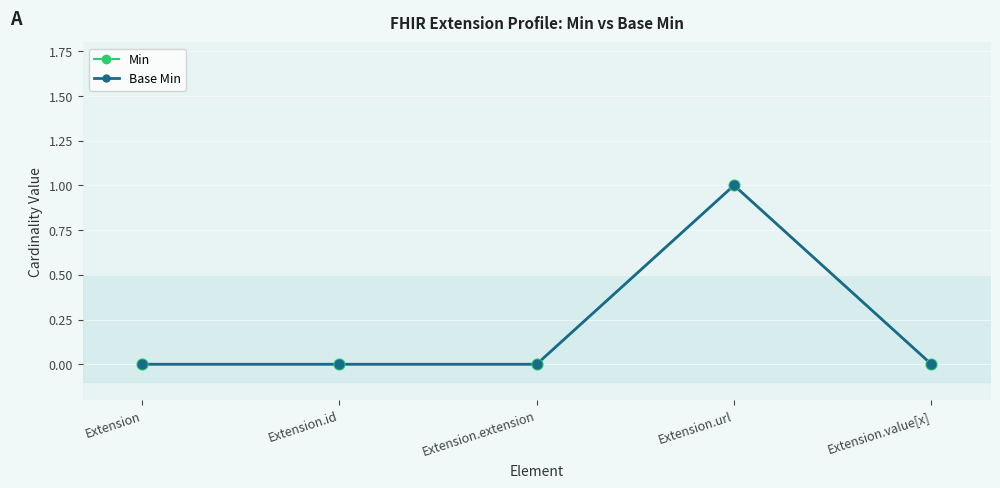

Which series has the largest total across all categories?

Min